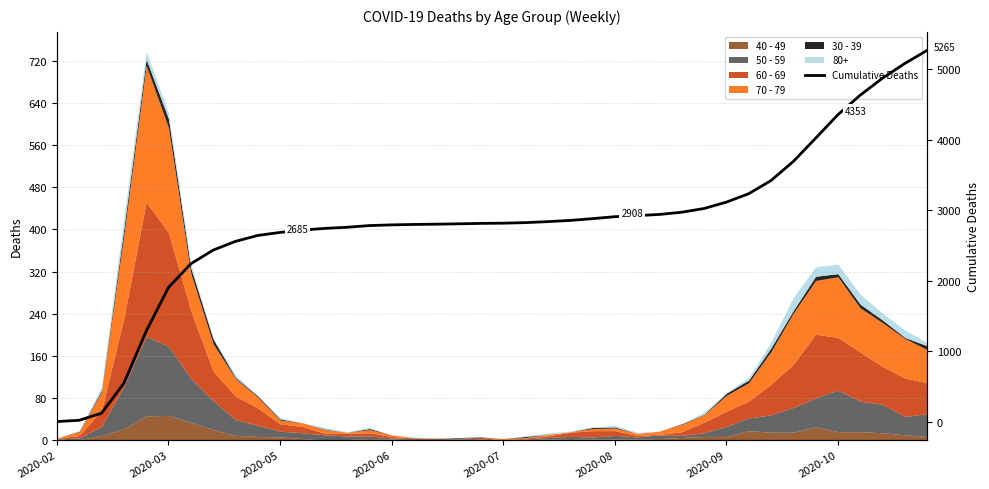

True or false: the data shows 2824 at 21.

True